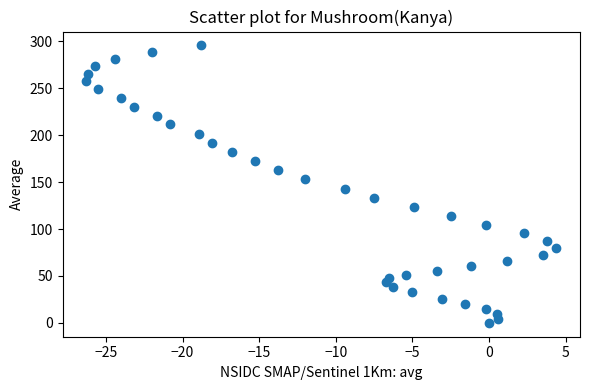

What is the range of Y values (max minus min)?

295.7